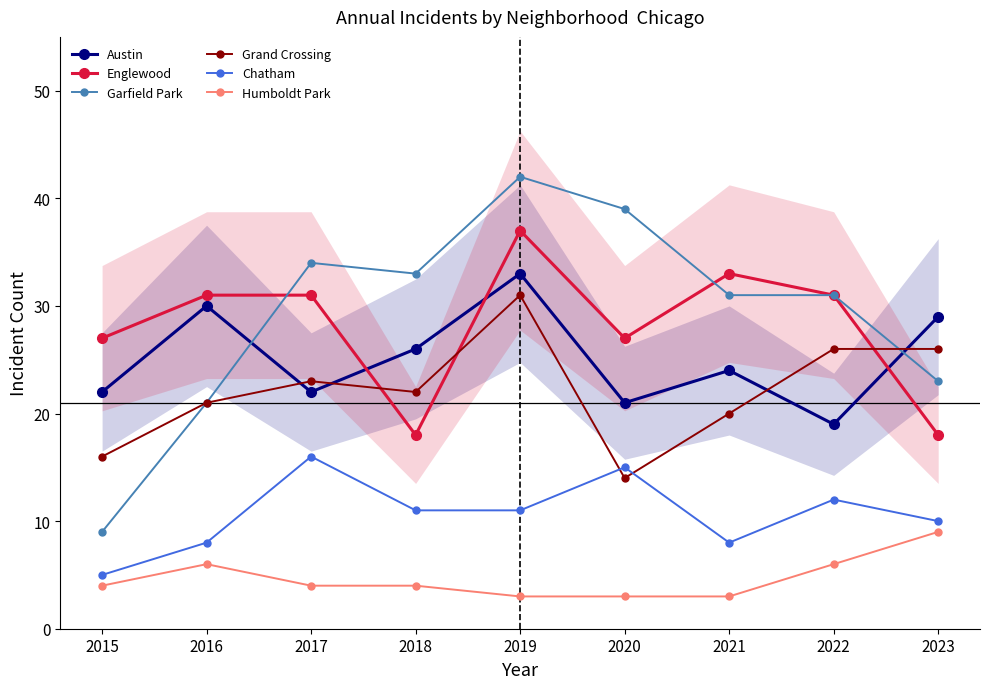

What is the difference between the Austin values at 2021 and 2019?

9